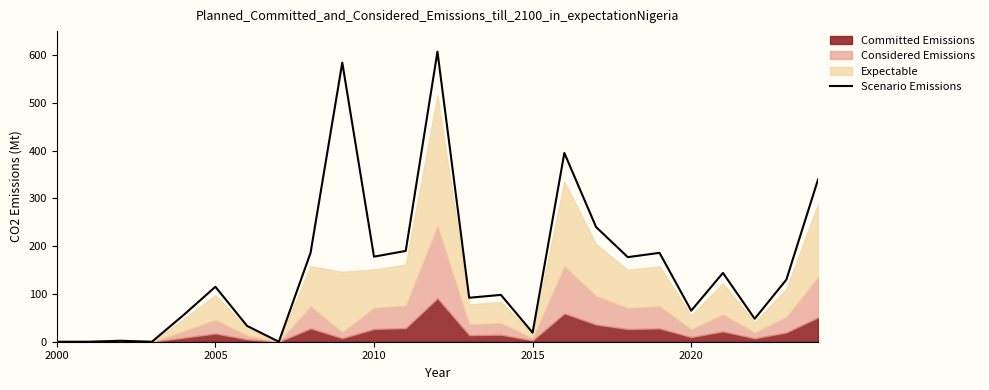

What is the difference between the second highest and minimum values?

584